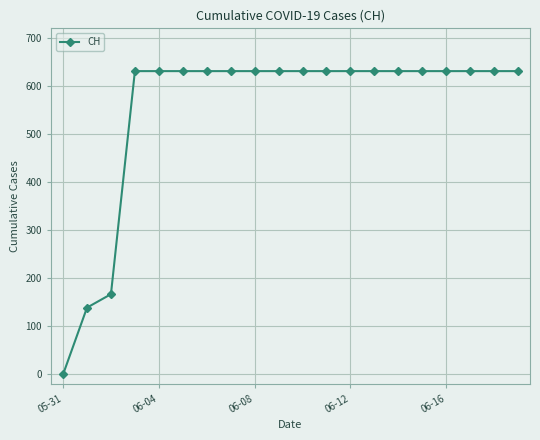

What is the average value?

552